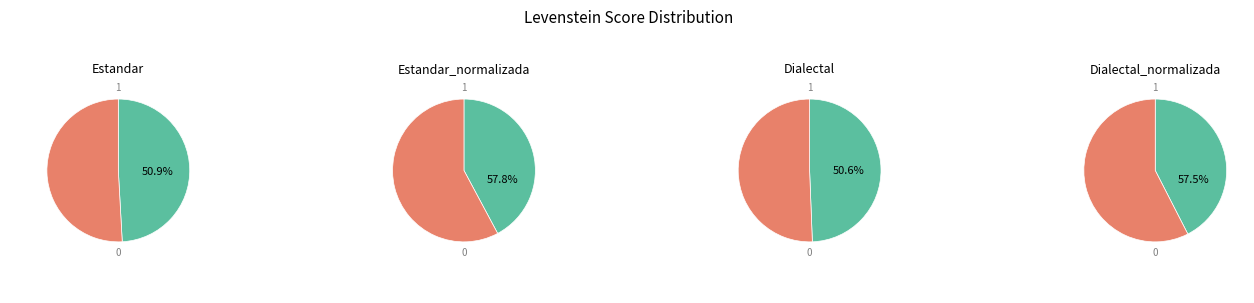

What is the ratio of the value at Estandar_normalizada to the value at Dialectal?

1.1